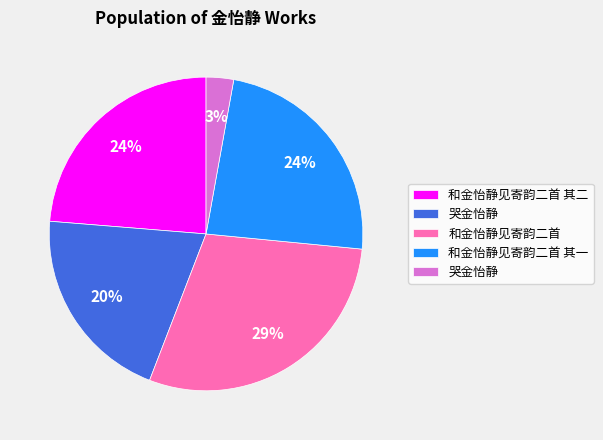

Count the number of slices in the pie.

5